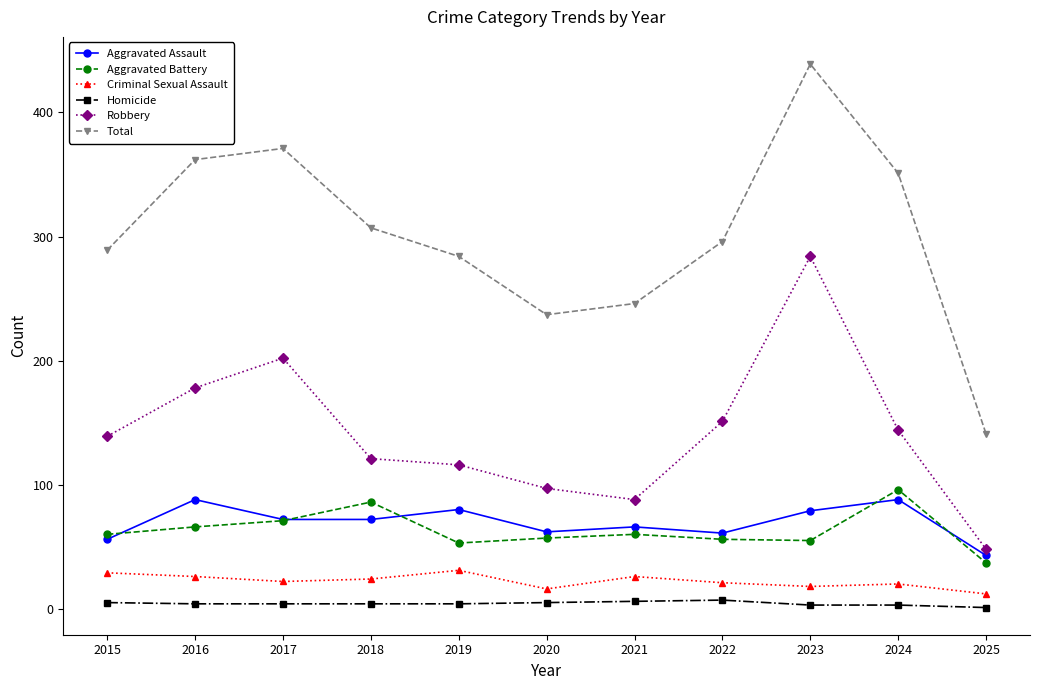

How many data points in Total are less than 296?

5